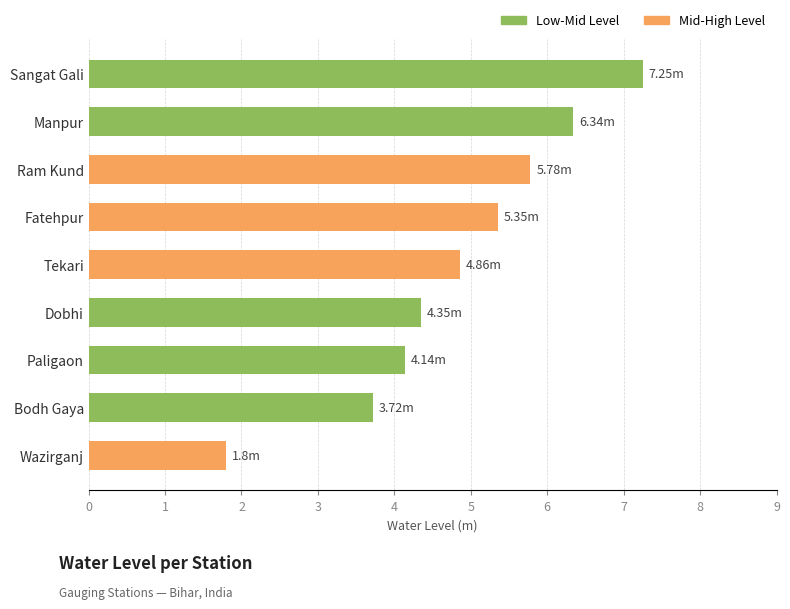

What is the sum of the values at Wazirganj and Tekari?

6.7